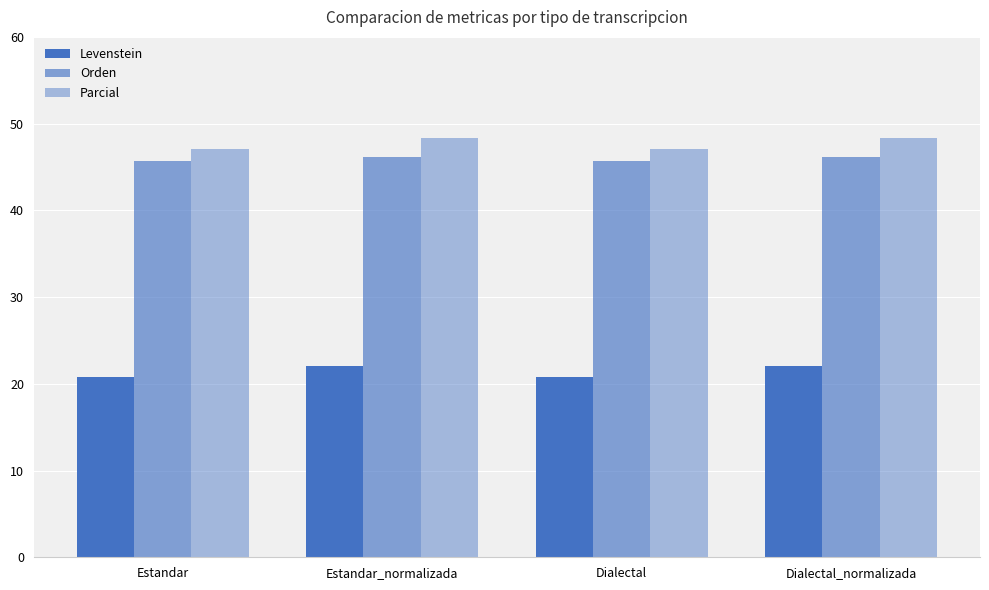

What position from the right is Dialectal?

2